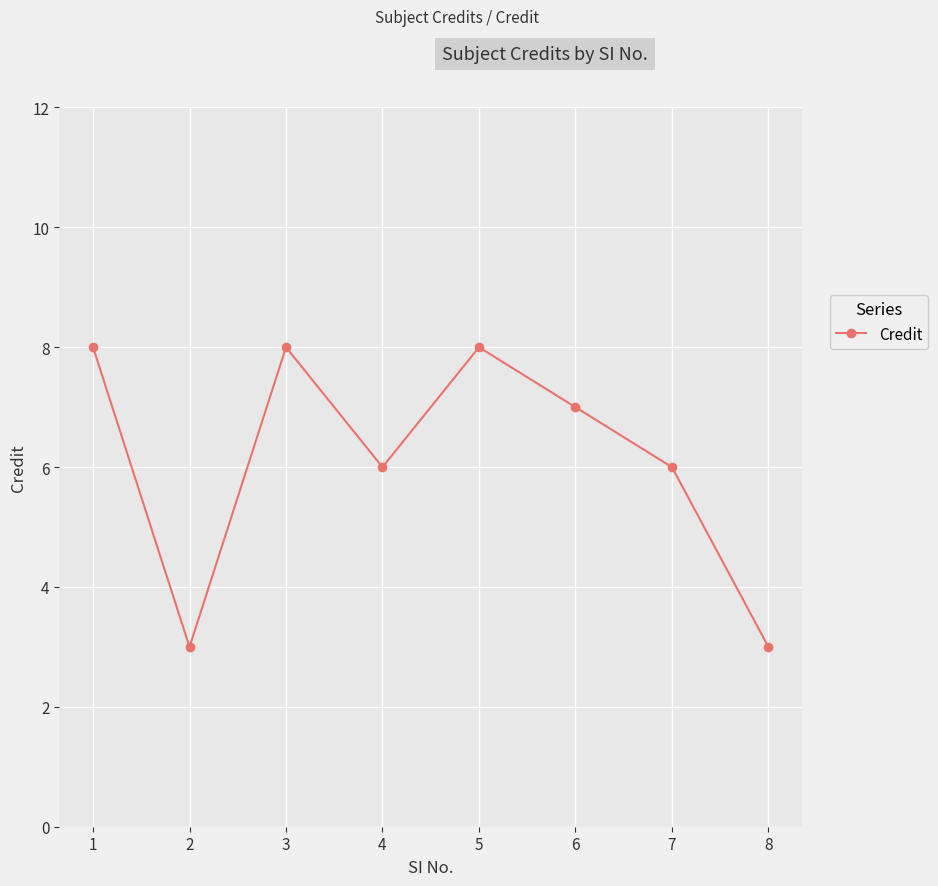

How many data points does each series have?

8